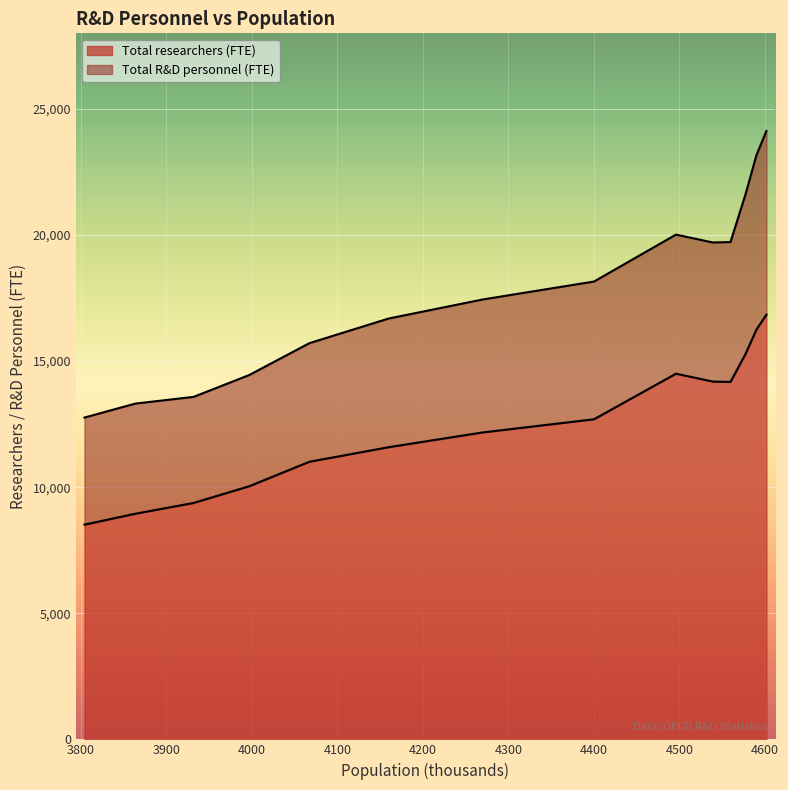

True or false: Total researchers (FTE) and Total R&D personnel (FTE) intersect in this chart.

False